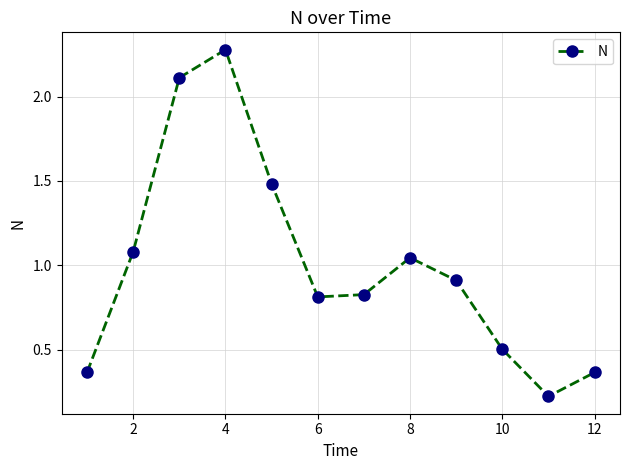

True or false: there are more than 1 points higher than both neighbors.

True